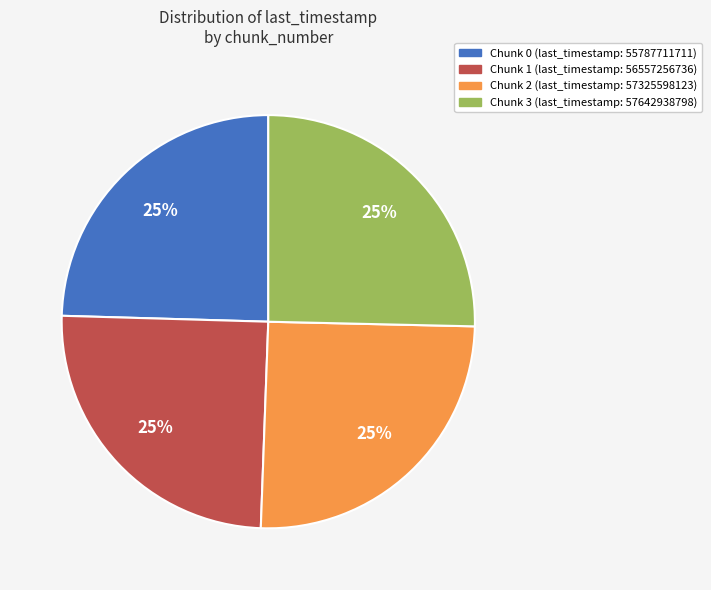

Is there any slice that represents more than half of the pie?

No